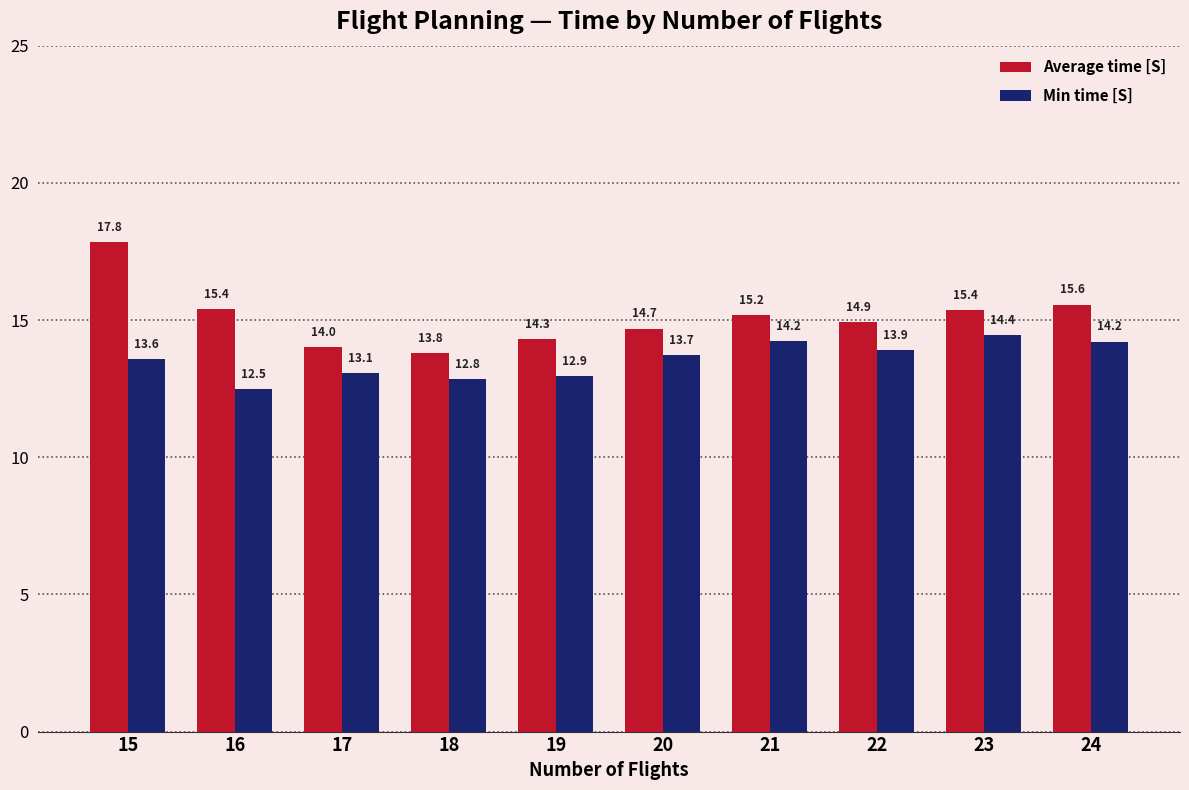

At which label does Min time [S] first exceed 13?

15